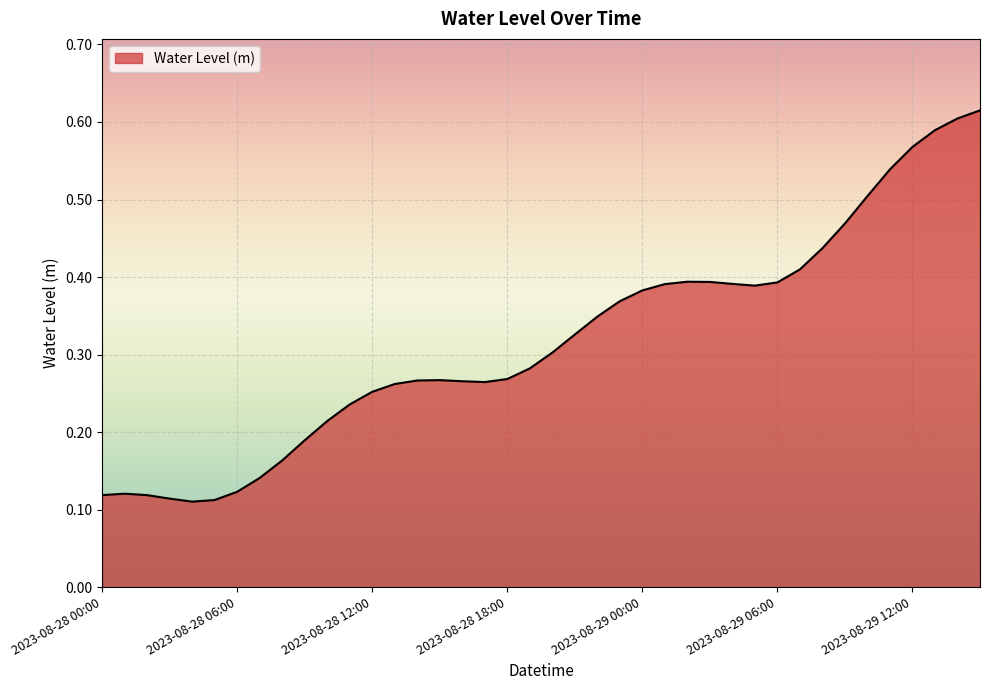

How many lines are shown in the chart?

1